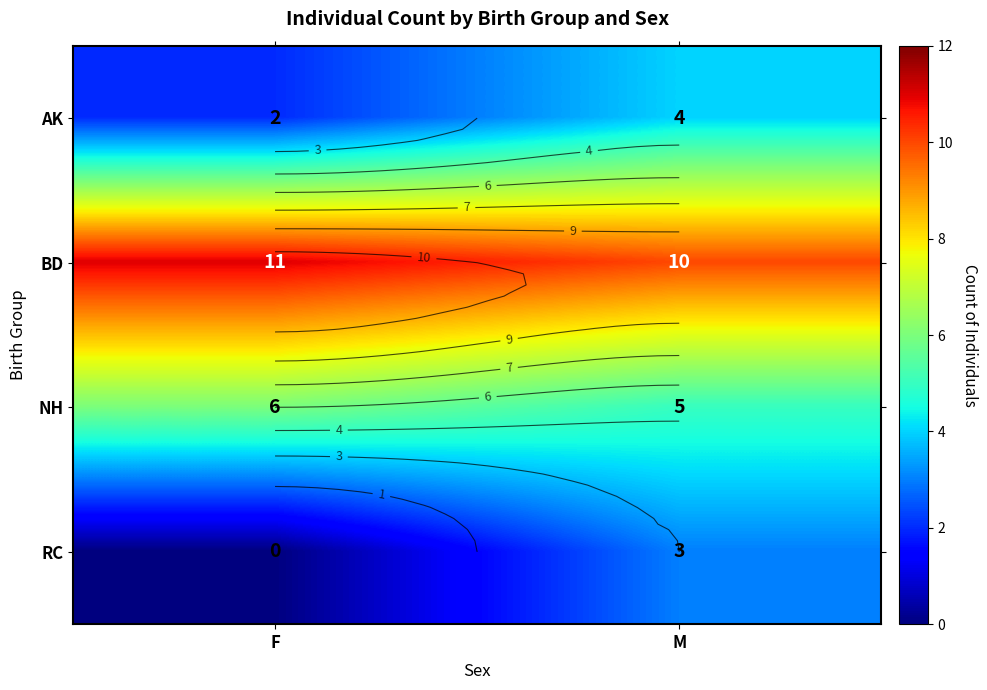

What is the sum of all RC values?

3